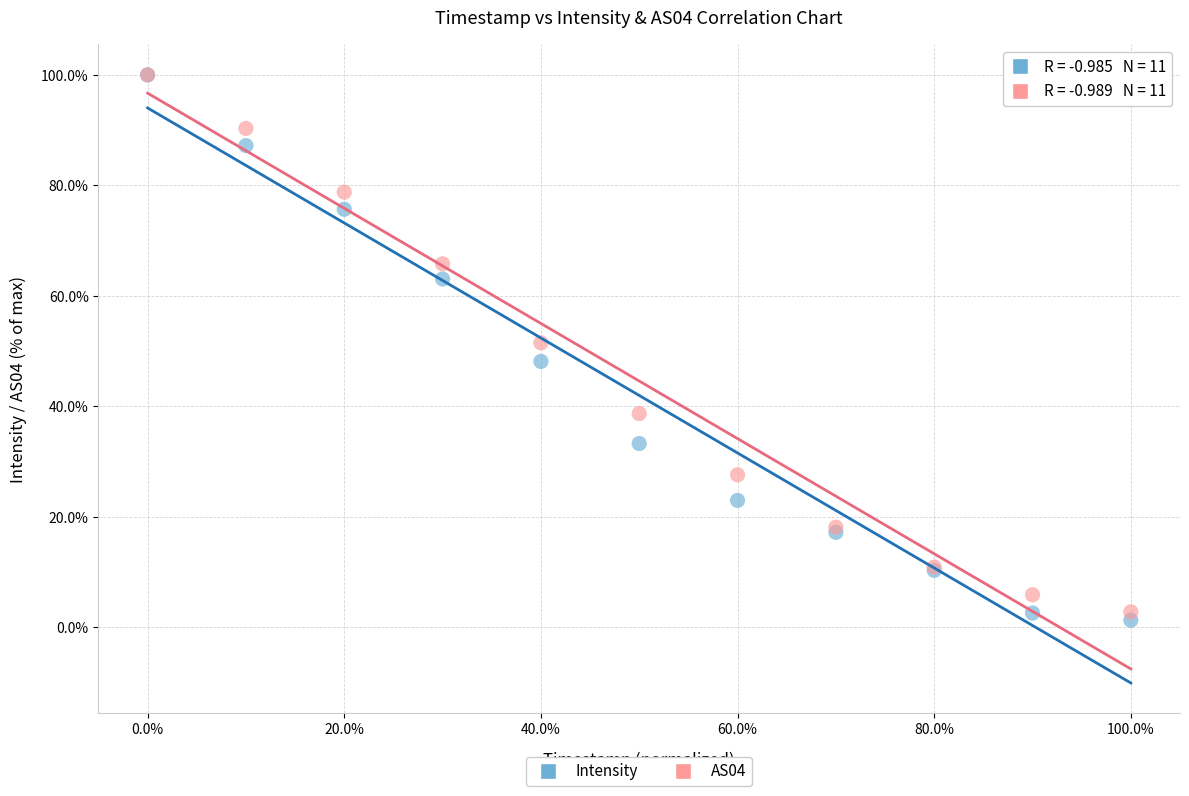

What are all the series names shown in the legend?

Intensity, AS04